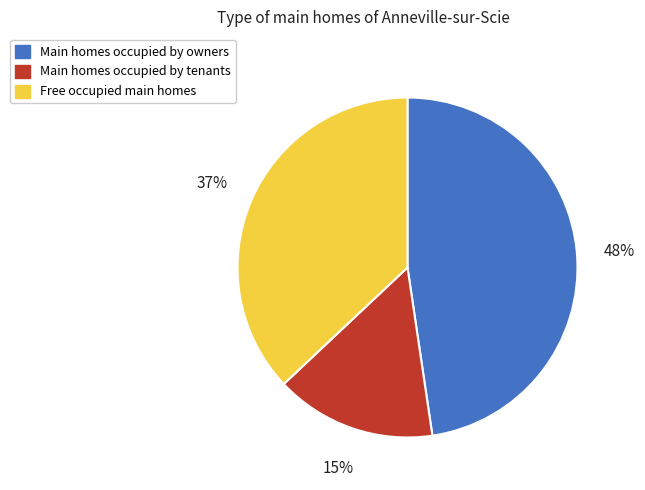

To the nearest percent, what is the difference between the Free occupied main homes and Main homes occupied by owners slice percentages?

11%